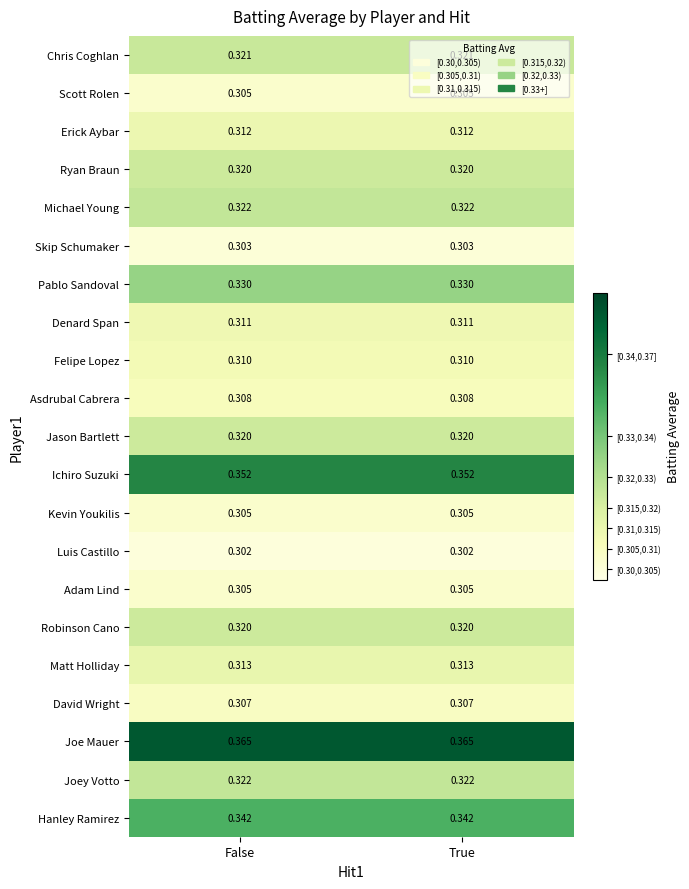

Which series has the largest total across all categories?

Joe Mauer